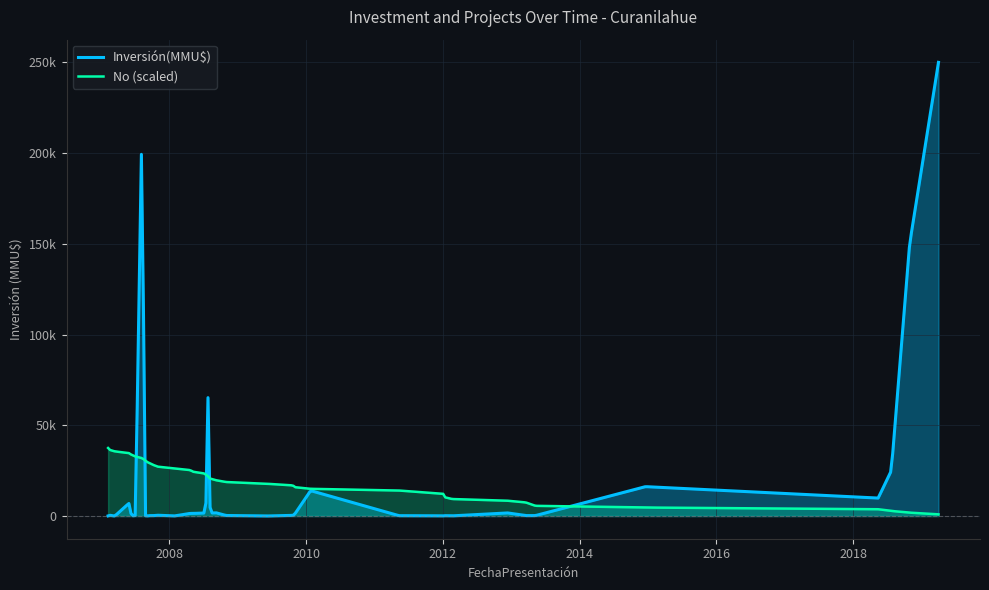

Which series has the largest range (max minus min)?

Inversión(MMU$)